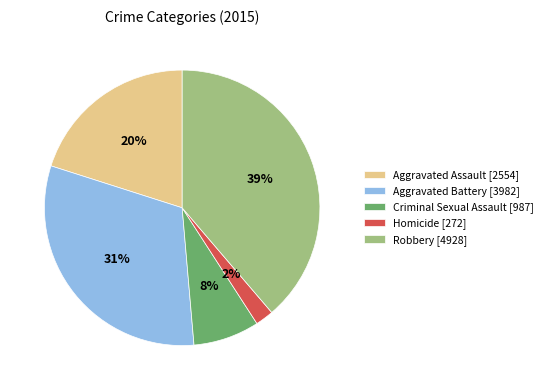

Is the sum of Criminal Sexual Assault [987] and Aggravated Assault [2554] greater than half?

No